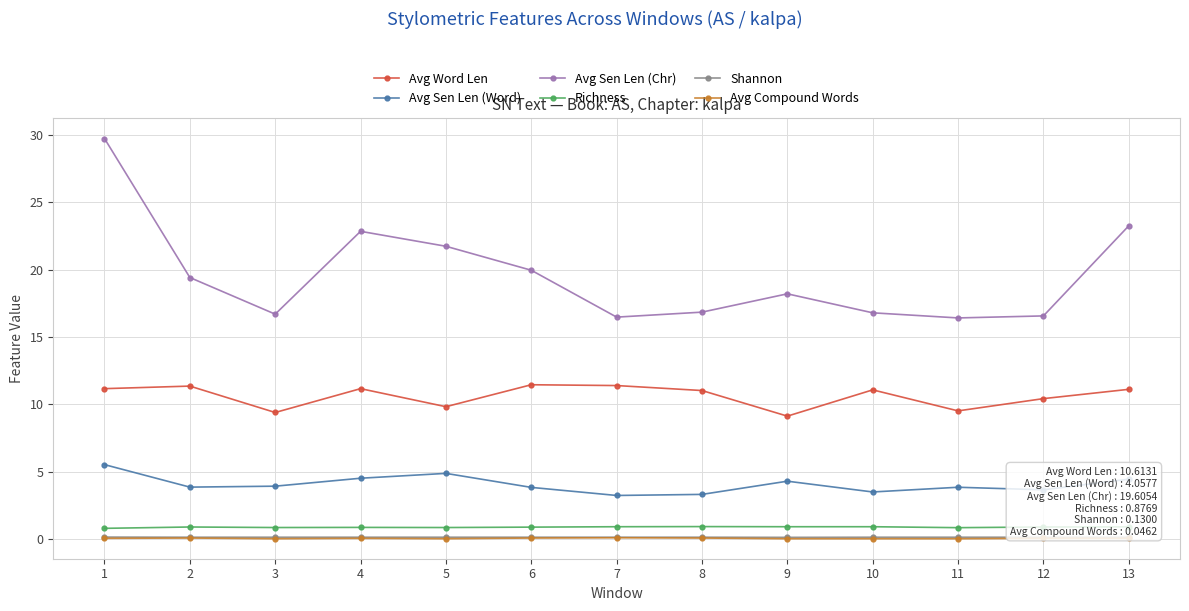

True or false: Avg Sen Len (Word) has more than 0 points higher than both neighbors.

True